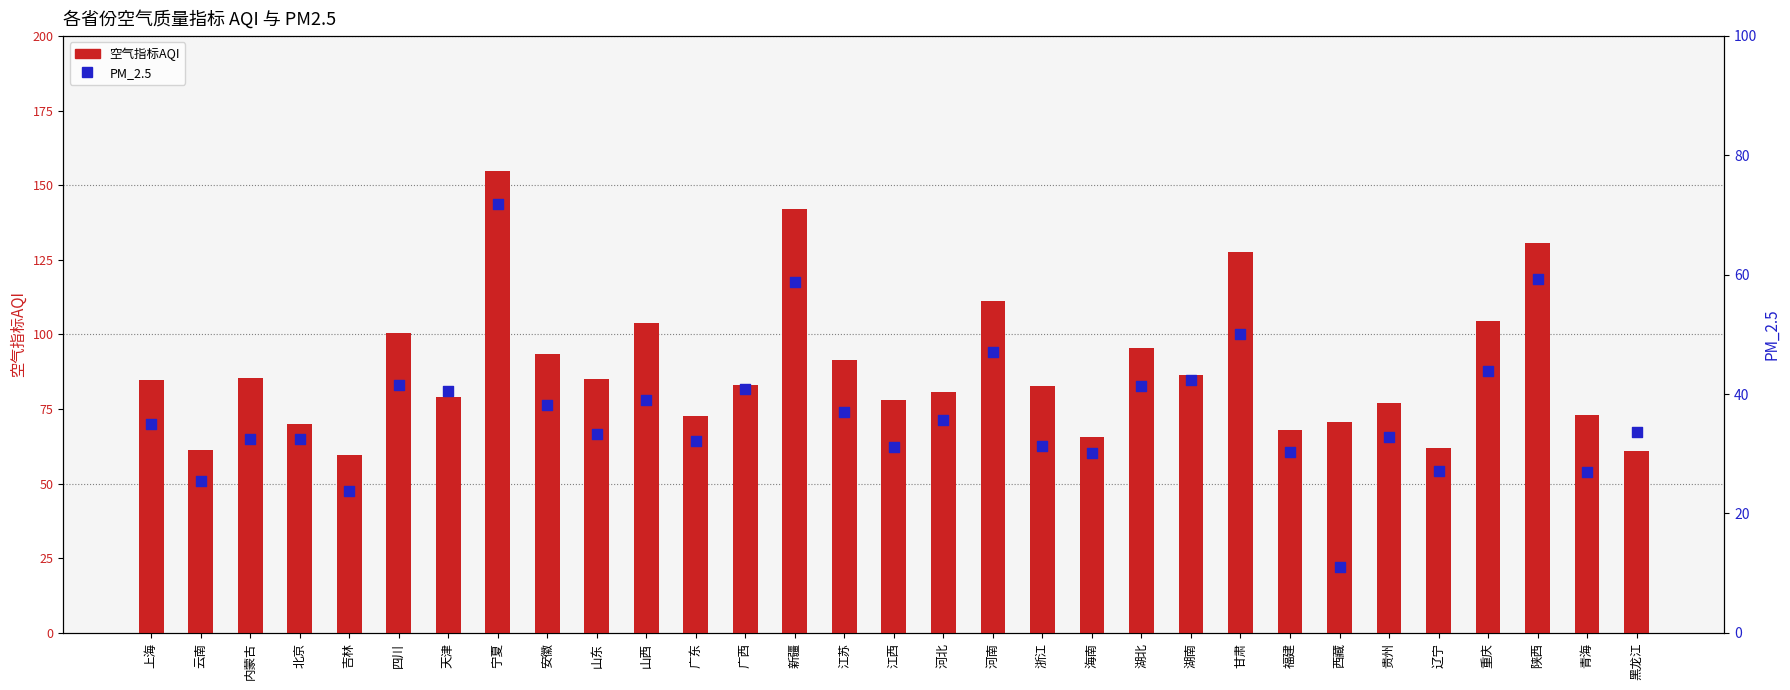

Which series has the largest Y range (max minus min)?

空气指标AQI